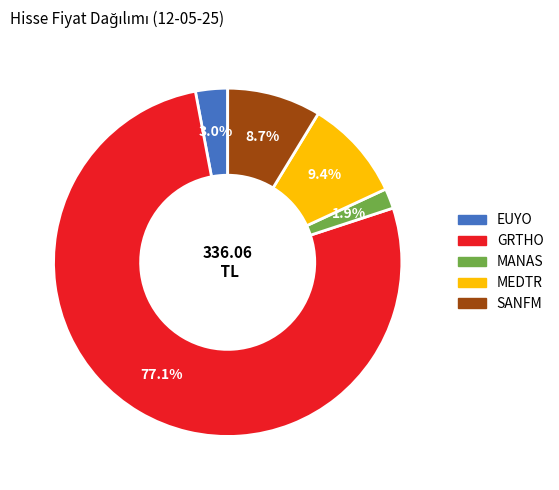

To the nearest percent, what is the combined percentage of MEDTR and MANAS?

11%